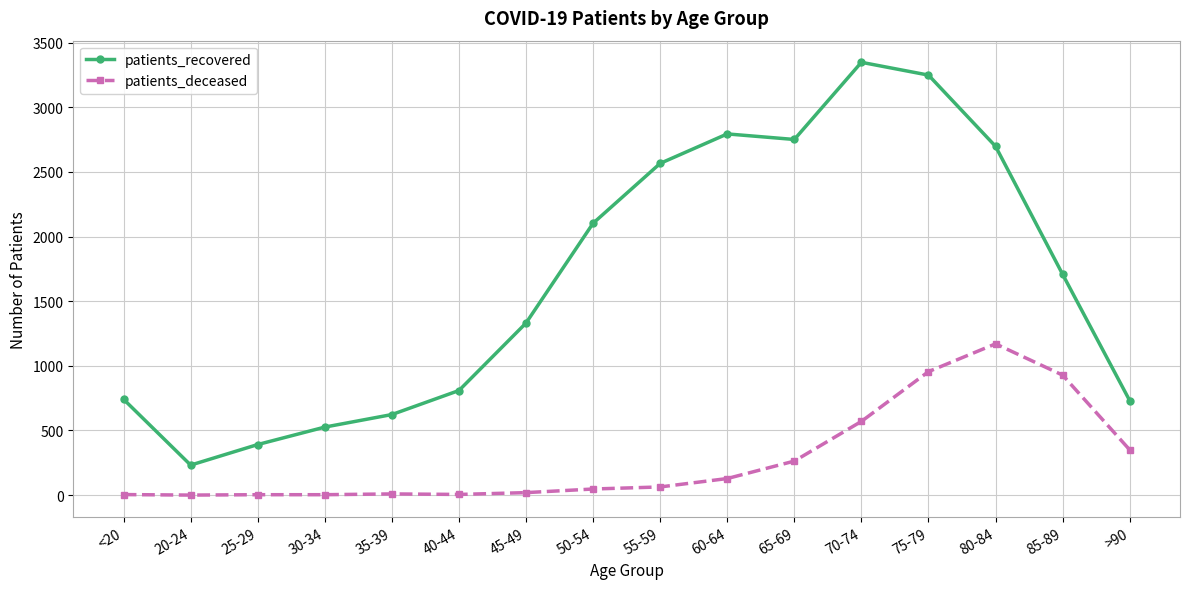

What is the sum of all patients_deceased values?

4517